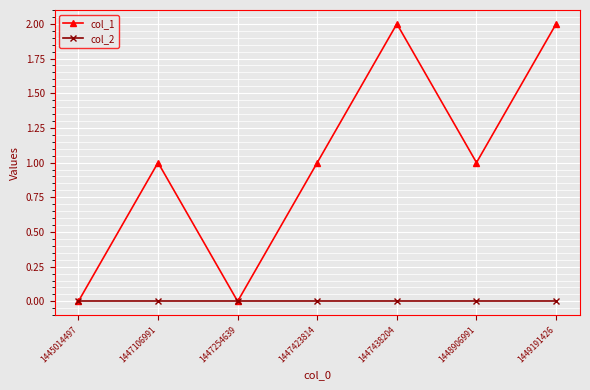

Which series changed the most between 1447254639 and 1449191426?

col_1